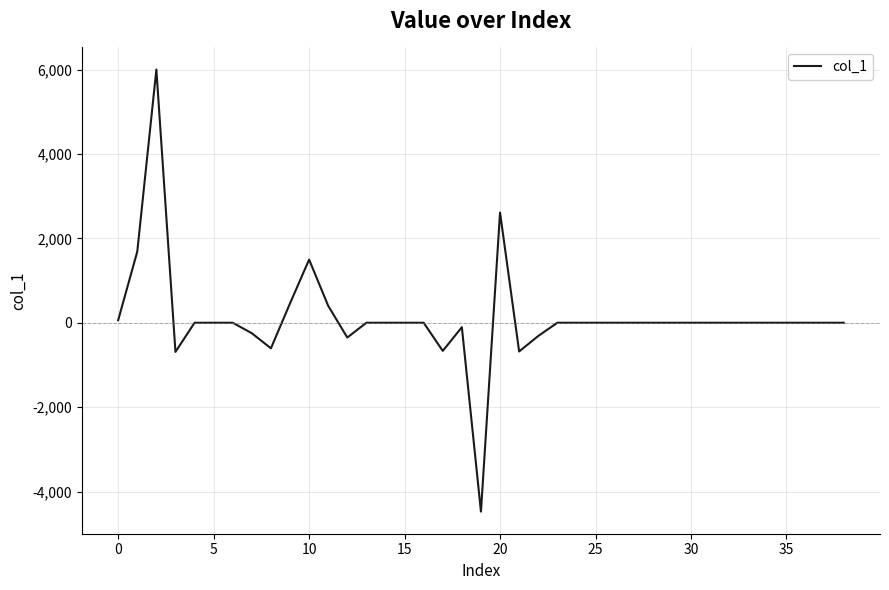

What is the maximum value shown in the chart?

5999.4